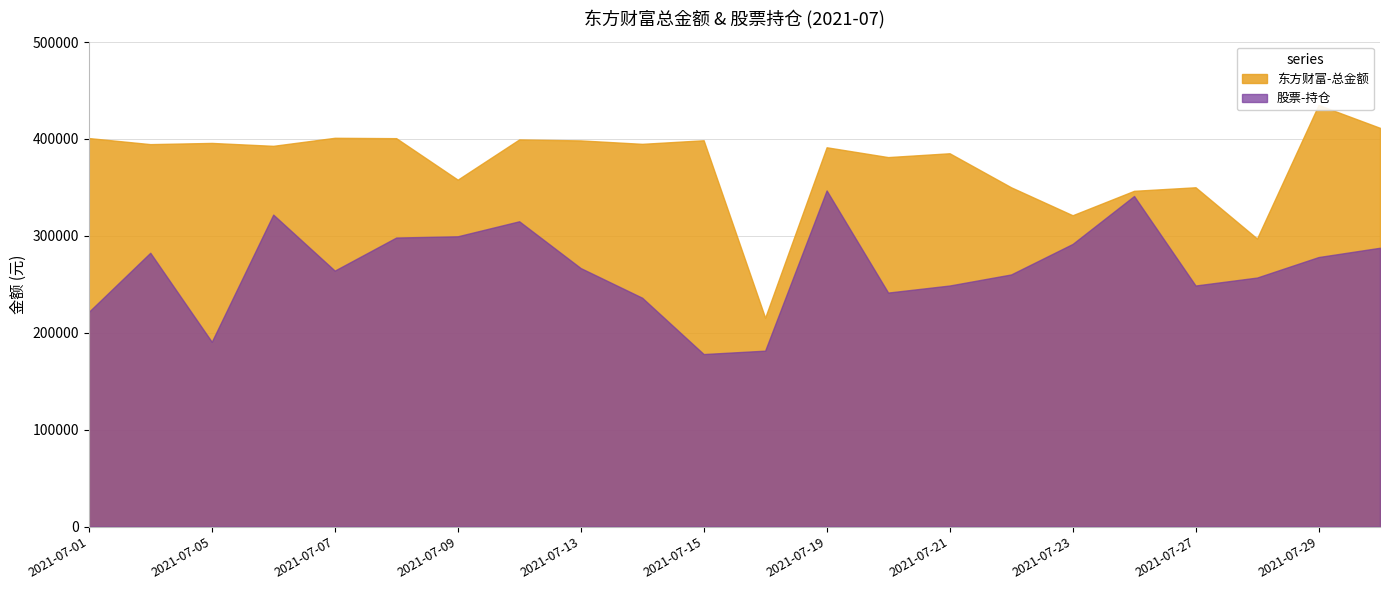

Reading left to right, extract all data points from this chart.

东方财富-总金额: 400968.2	394703.6	395946.0	392945.8	401240.6	400854.3	358039.8	399553.1	398533.0	395001.9	398680.8	215638.8	391461.5	381325.1	385282.0	350182.6	321329.0	346532.8	350194.9	297302.5	435117.8	411503.2
股票-持仓: 221650.6	282622.7	190776.0	321998.0	264214.1	298343.0	299620.1	315114.0	266844.0	236228.0	178125.0	181630.1	346936.0	241558.0	248832.0	260244.6	291717.4	341191.6	248836.5	257045.4	278202.5	287799.2